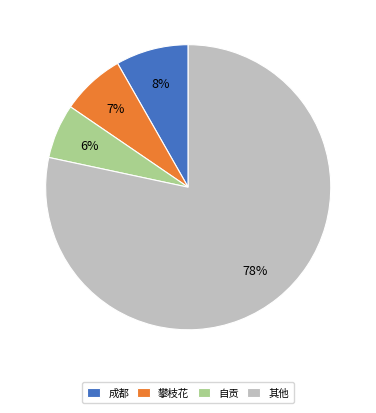

Is there a majority slice in this chart?

Yes